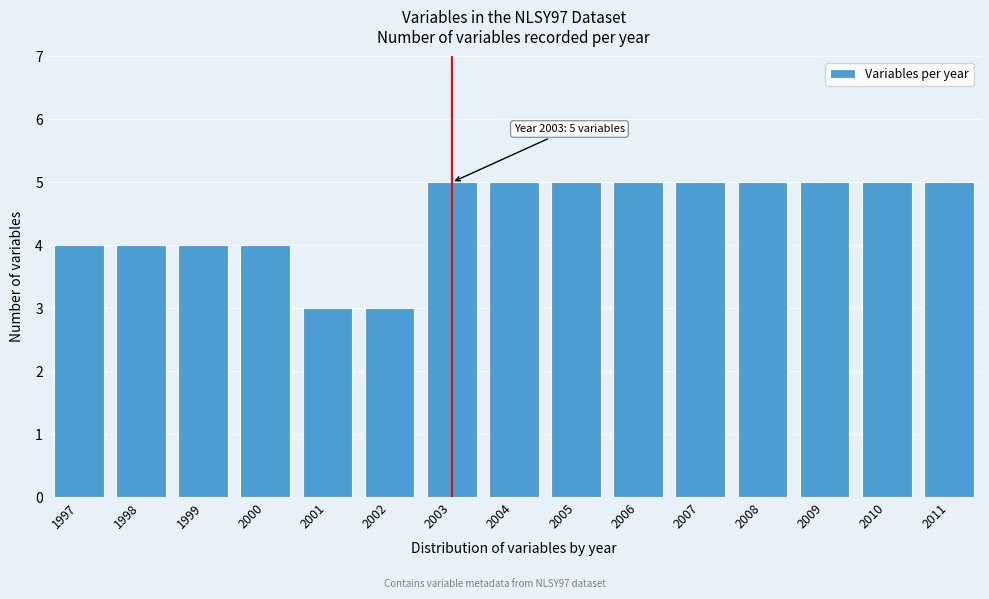

Reading left to right, transcribe all the data shown in this chart.

4	4	4	4	3	3	5	5	5	5	5	5	5	5	5